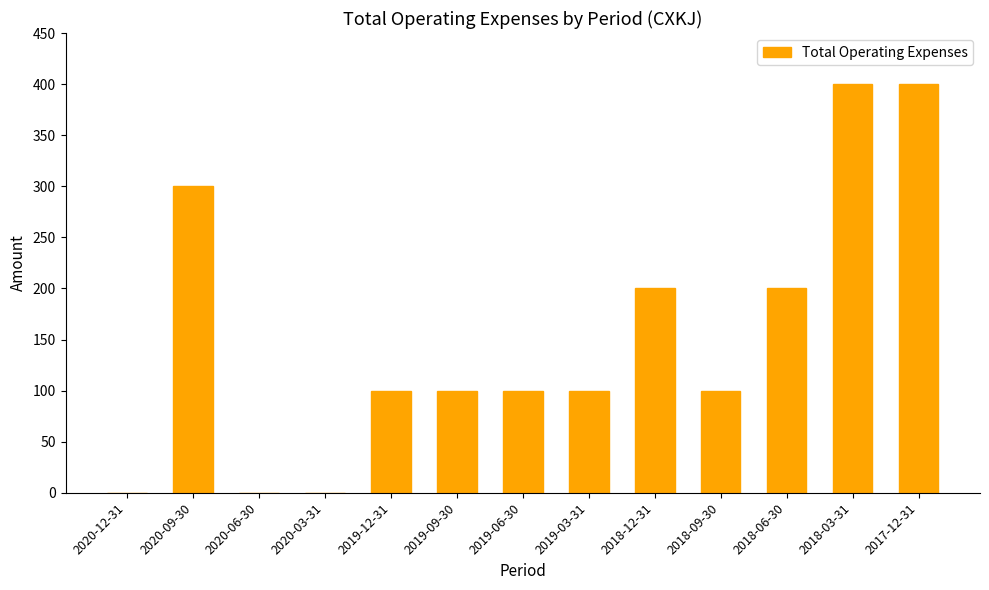

What is the greatest value displayed?

400